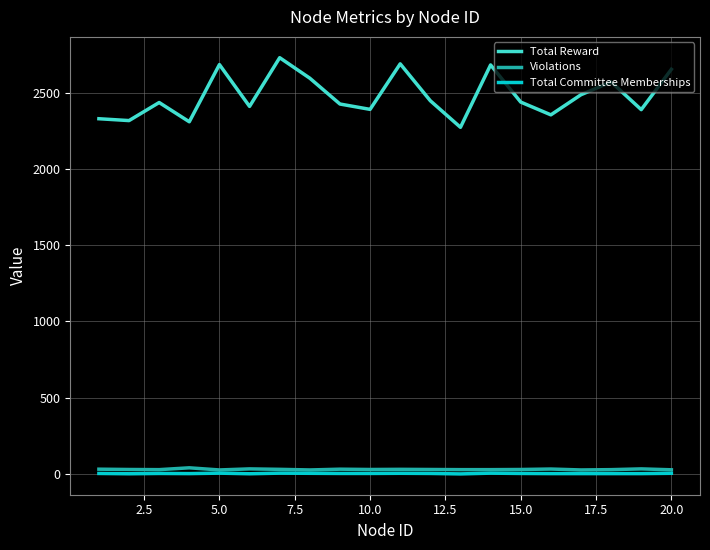

True or false: Violations has more than 2 interior local peaks.

True